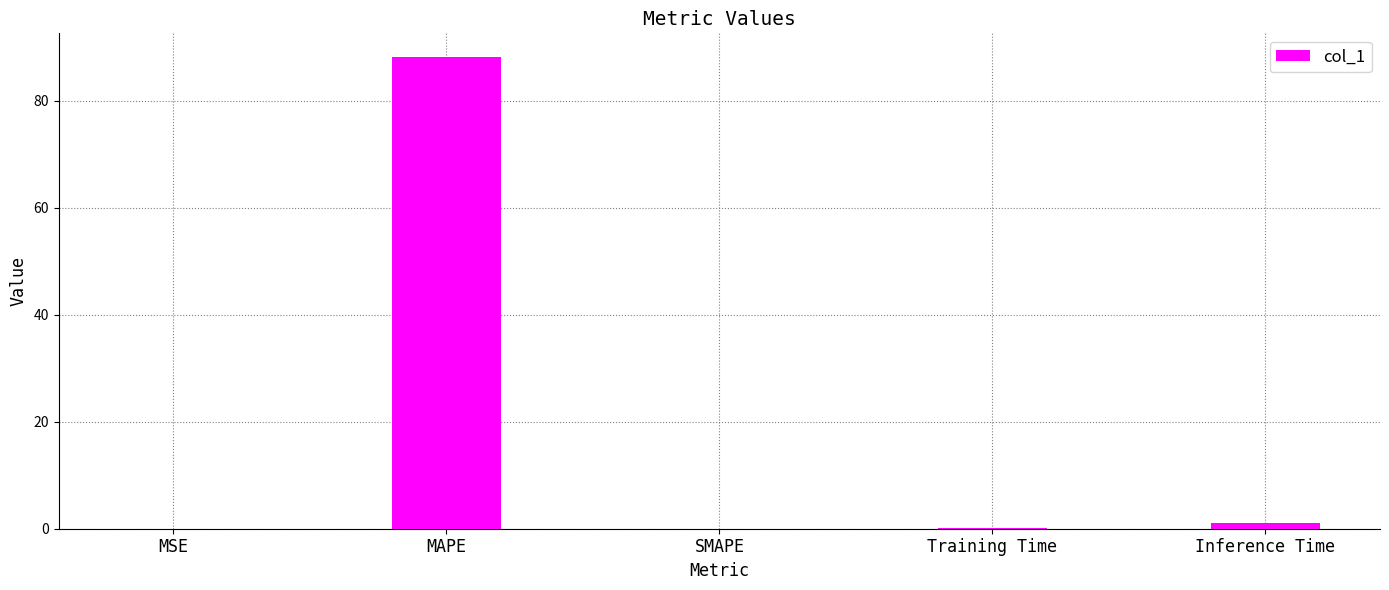

What is the greatest value displayed?

88.2